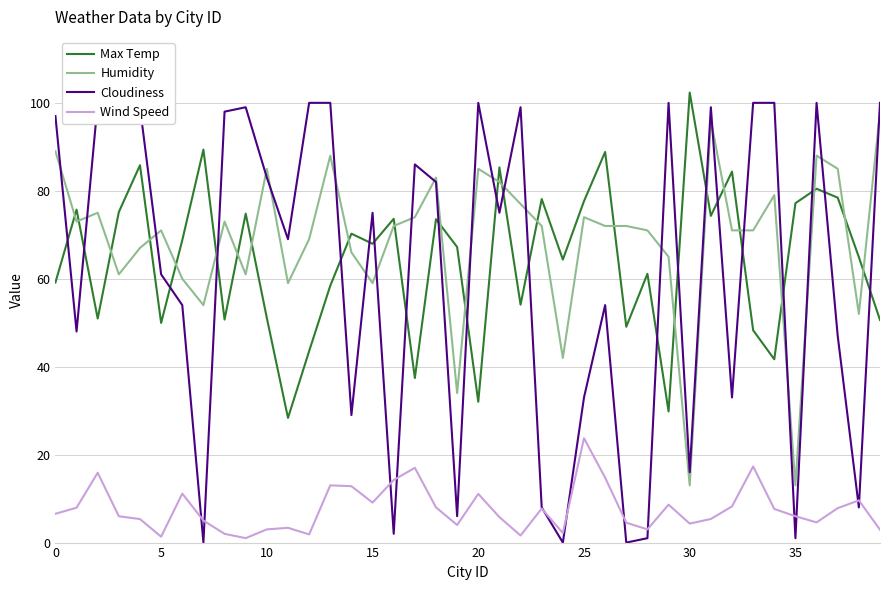

True or false: Wind Speed and Max Temp cross at least once.

False